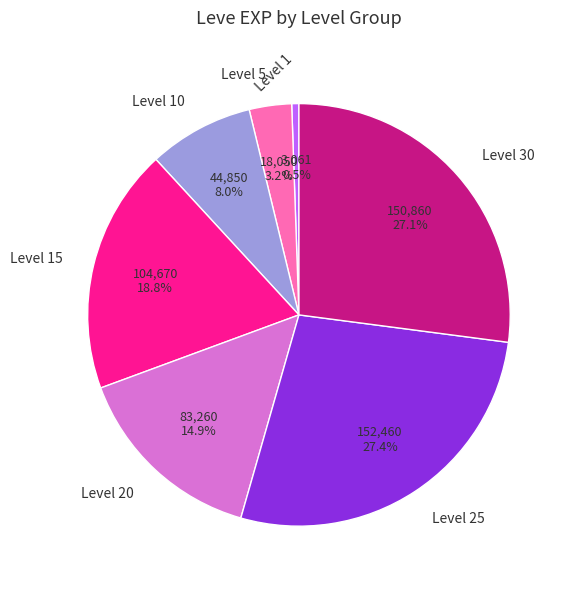

Which slice is the smallest?

Level 1